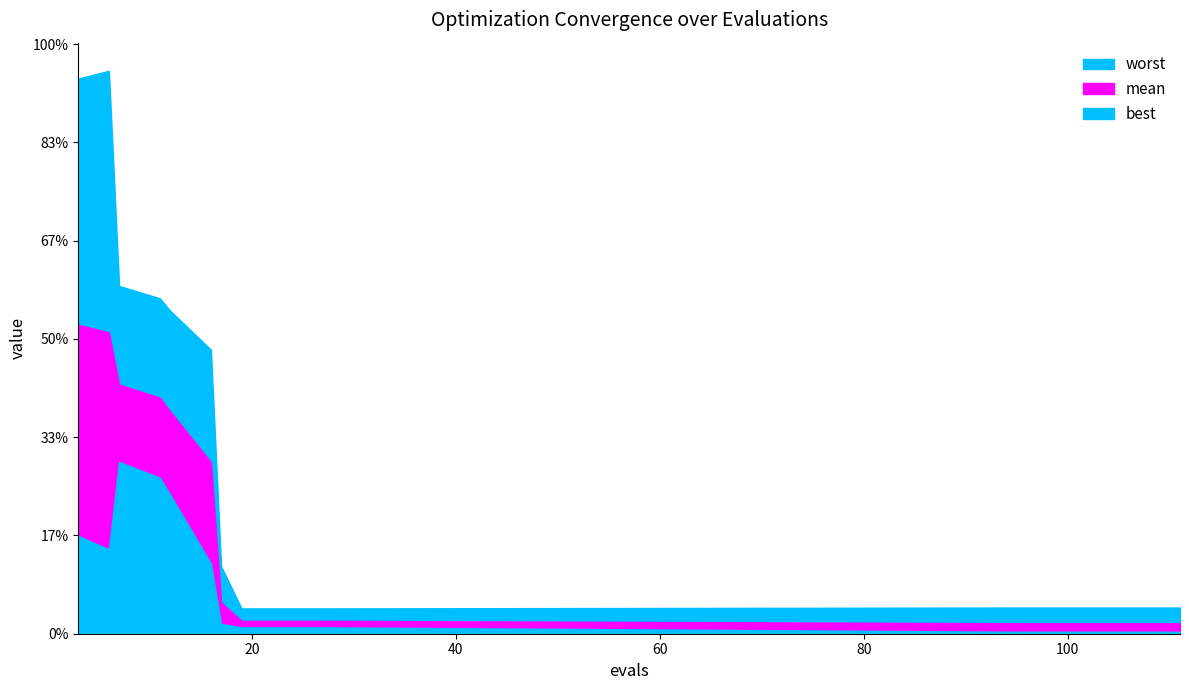

Which series has the largest total across all categories?

worst